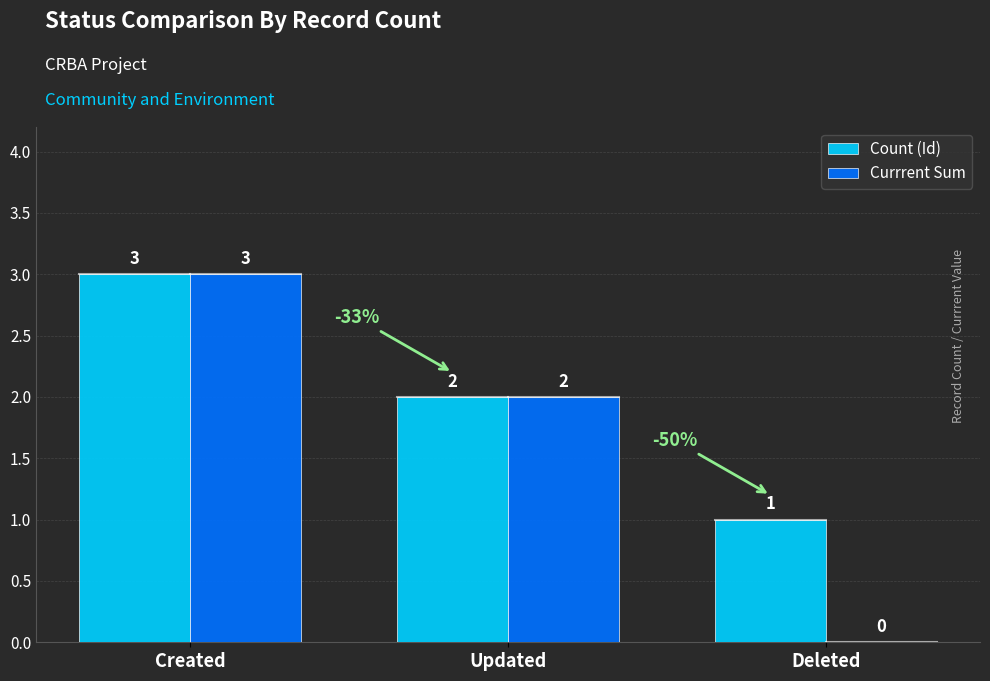

How many categories are shown in the chart?

3